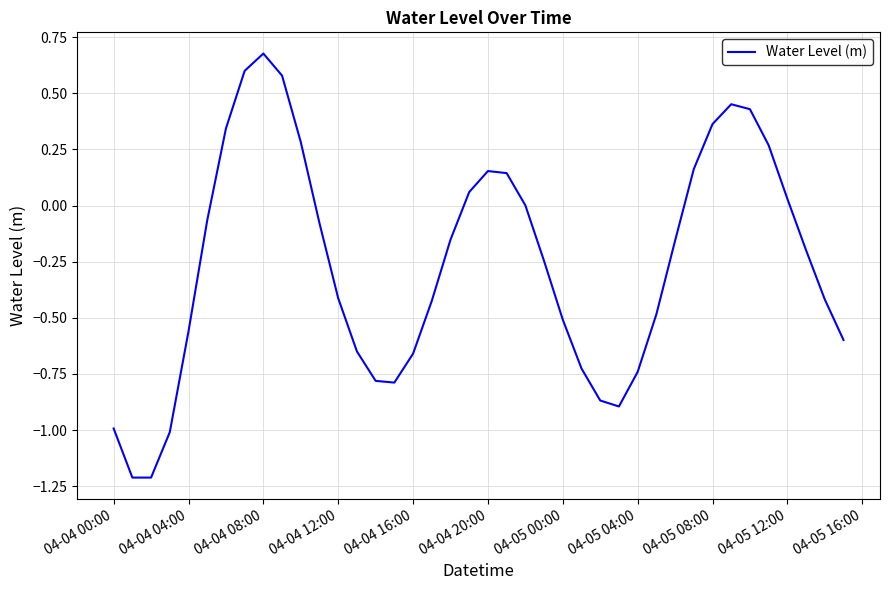

What is the minimum value shown in the chart?

-1.2